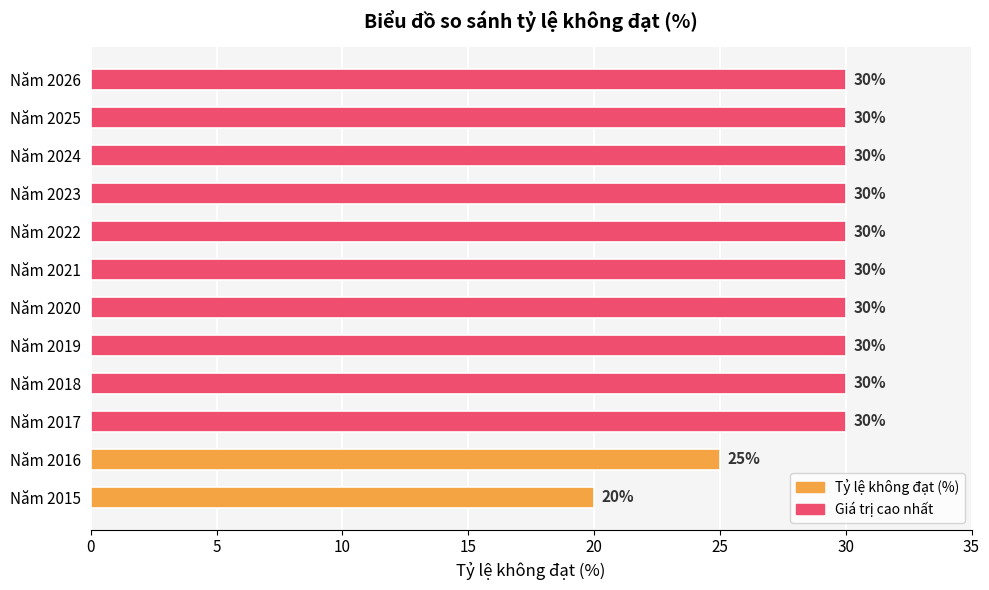

What is the average value?

29